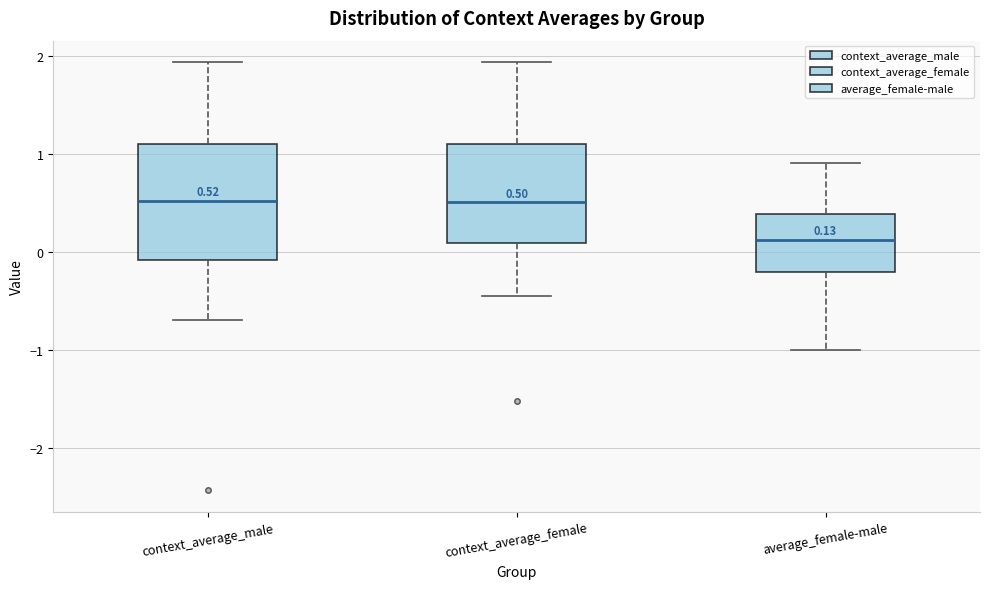

Comparing the boxes themselves (not the whiskers), which one is the tallest?

context_average_male